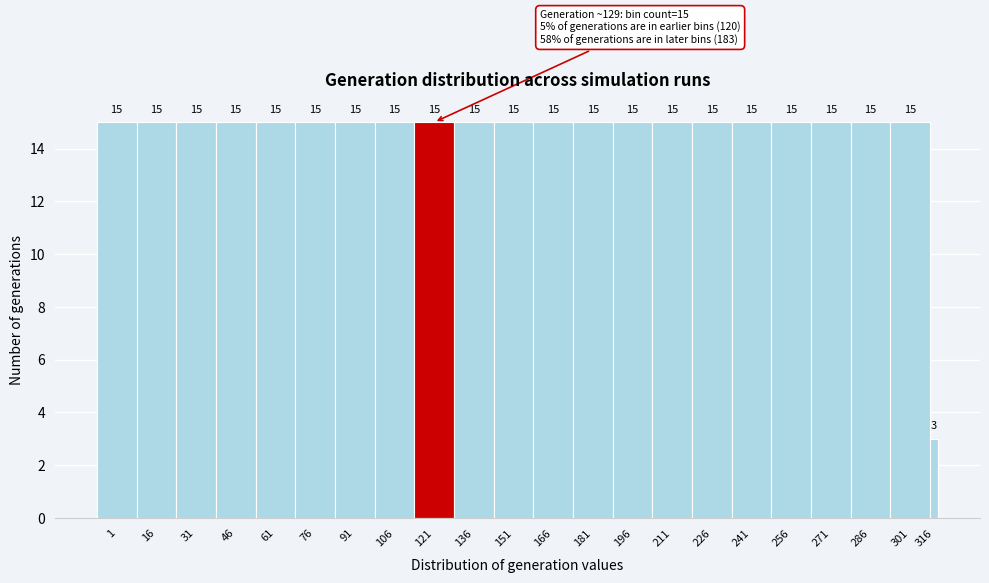

Reading left to right, extract all data points from this chart.

15	15	15	15	15	15	15	15	15	15	15	15	15	15	15	15	15	15	15	15	15	3